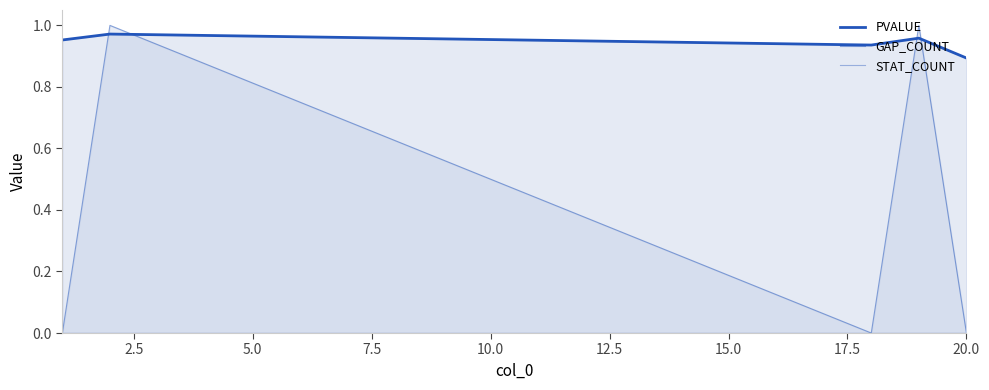

True or false: STAT_COUNT and PVALUE cross at least once.

False